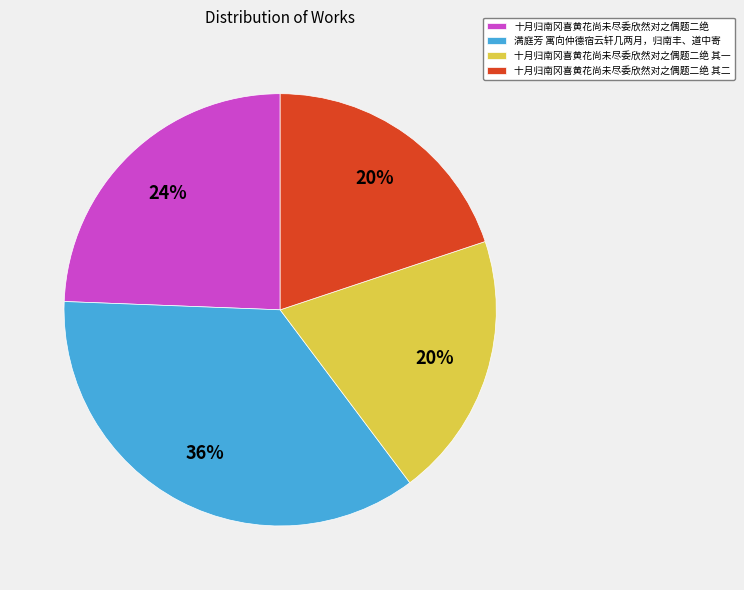

Which slice is the largest?

满庭芳 寓向仲德宿云轩几两月，归南丰、道中寄